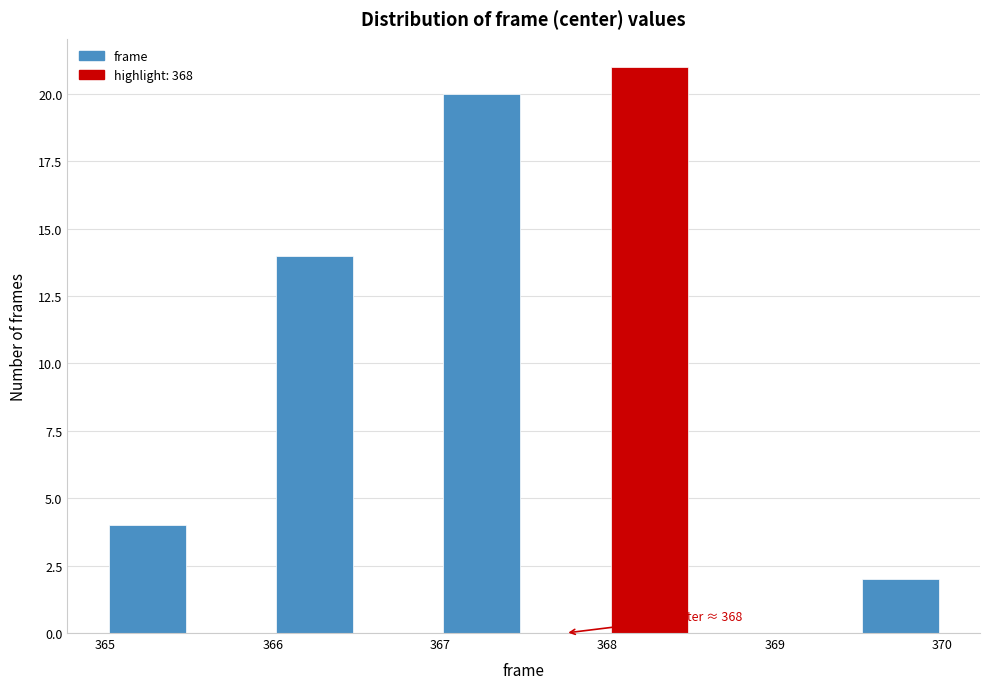

Over which range of the x-axis is the bar tallest?

368.0 to 368.5